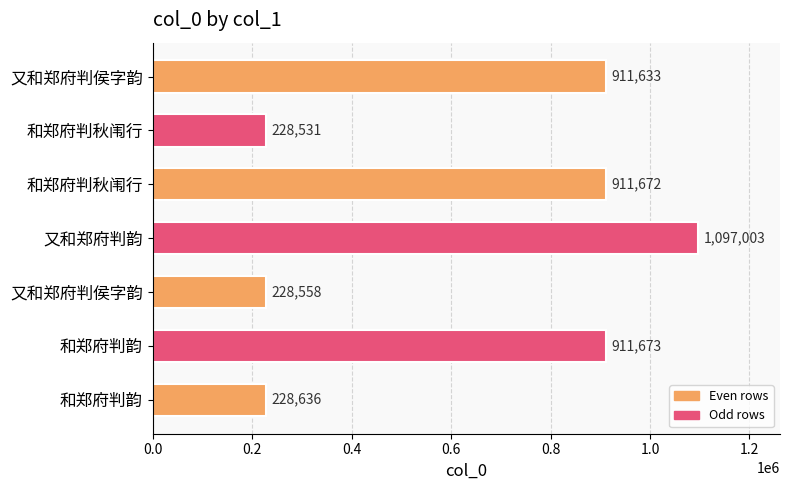

Which label corresponds to the largest value in the chart?

又和郑府判韵